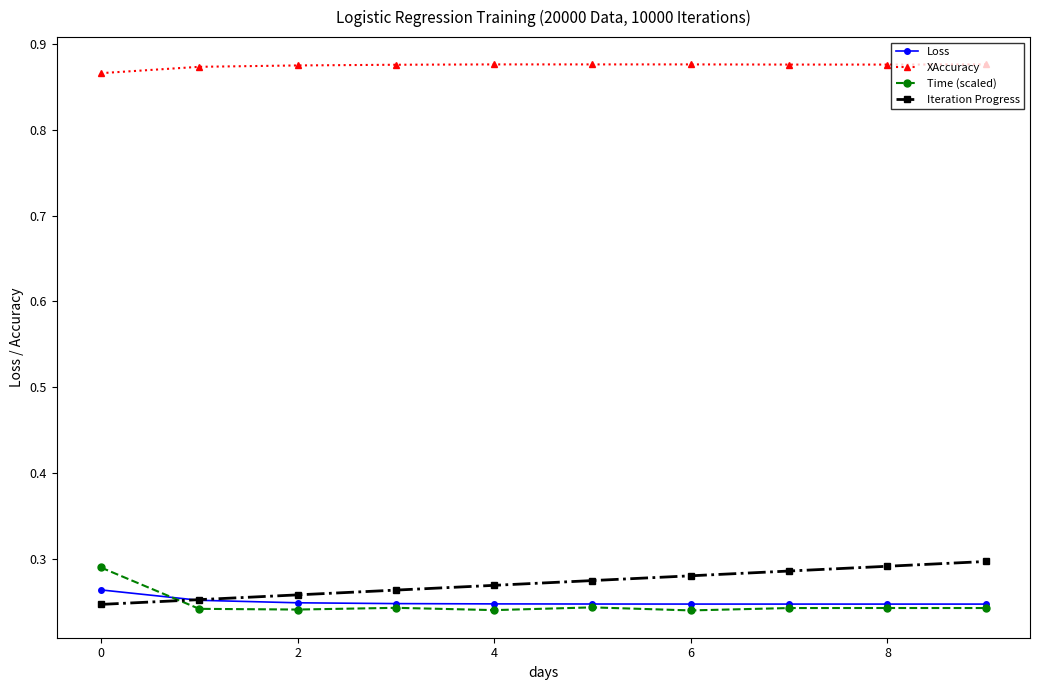

Does the chart display data point markers on the line(s)?

Yes